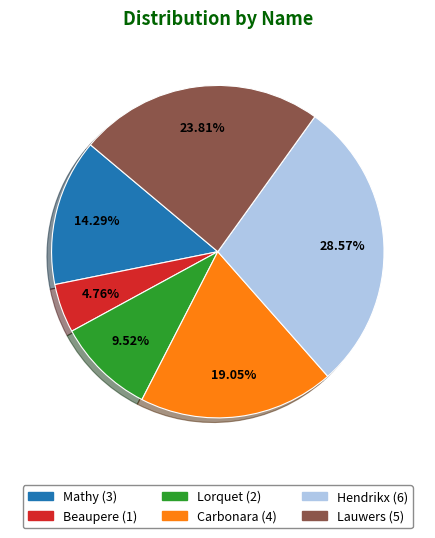

How many slices are in this pie chart?

6